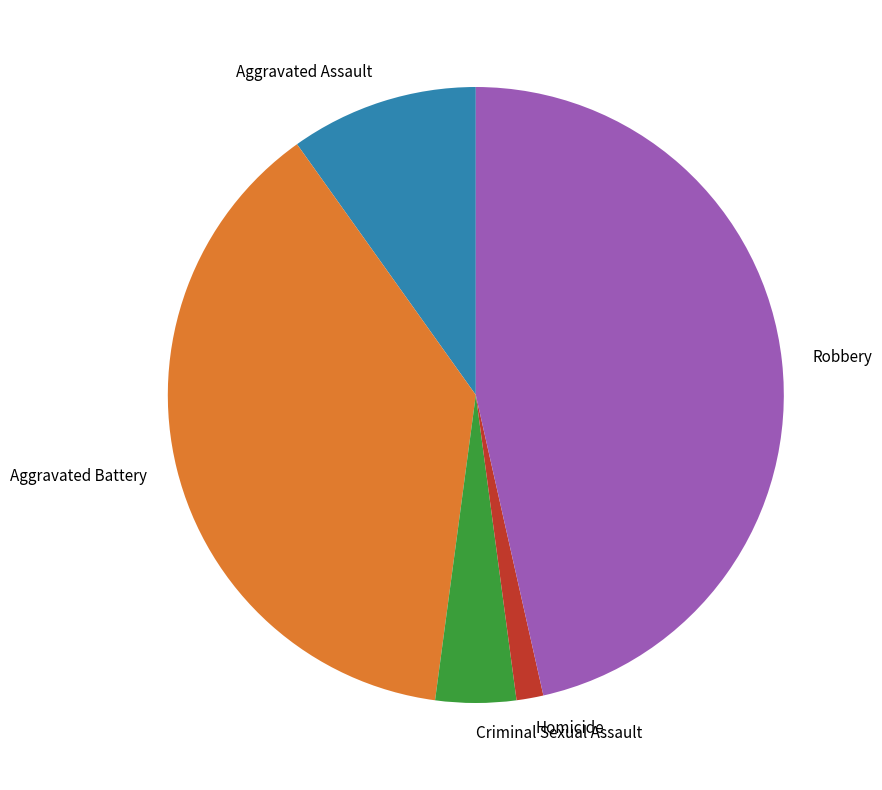

Which category has the smallest portion of the pie?

Homicide